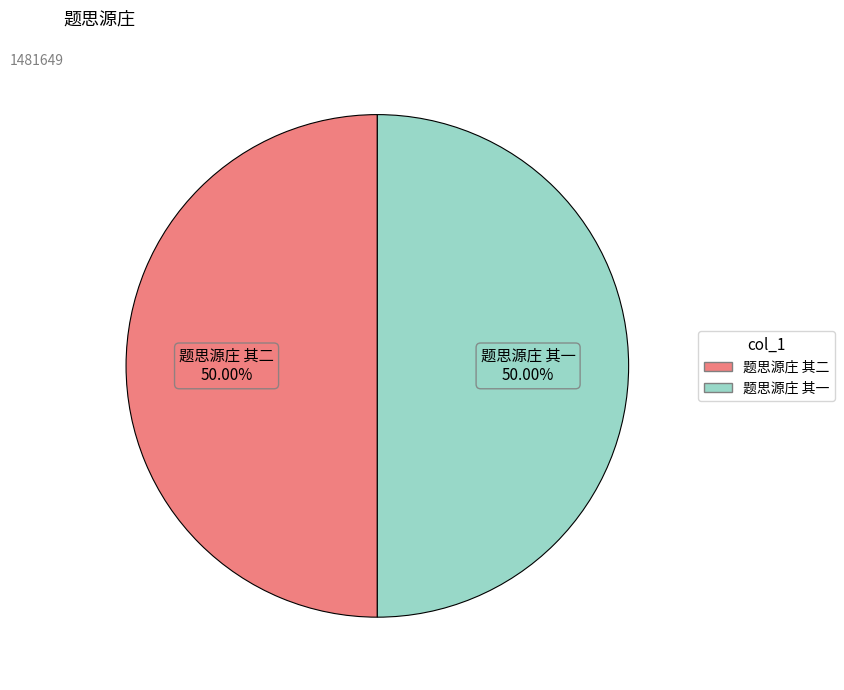

What is the ratio of the value at 题思源庄 其二 to the value at 题思源庄 其一?

1.0